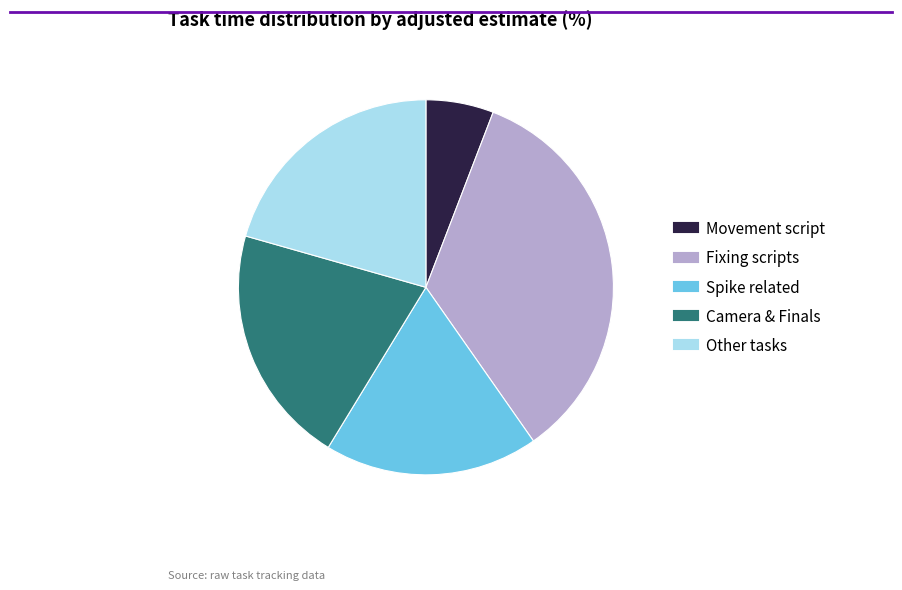

Is there a majority slice in this chart?

No